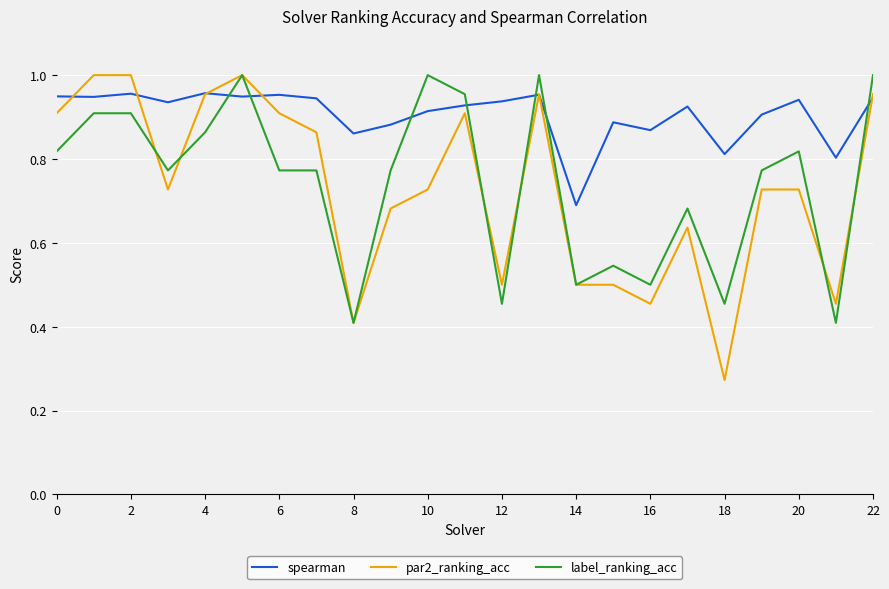

Does the chart display data point markers on the line(s)?

No